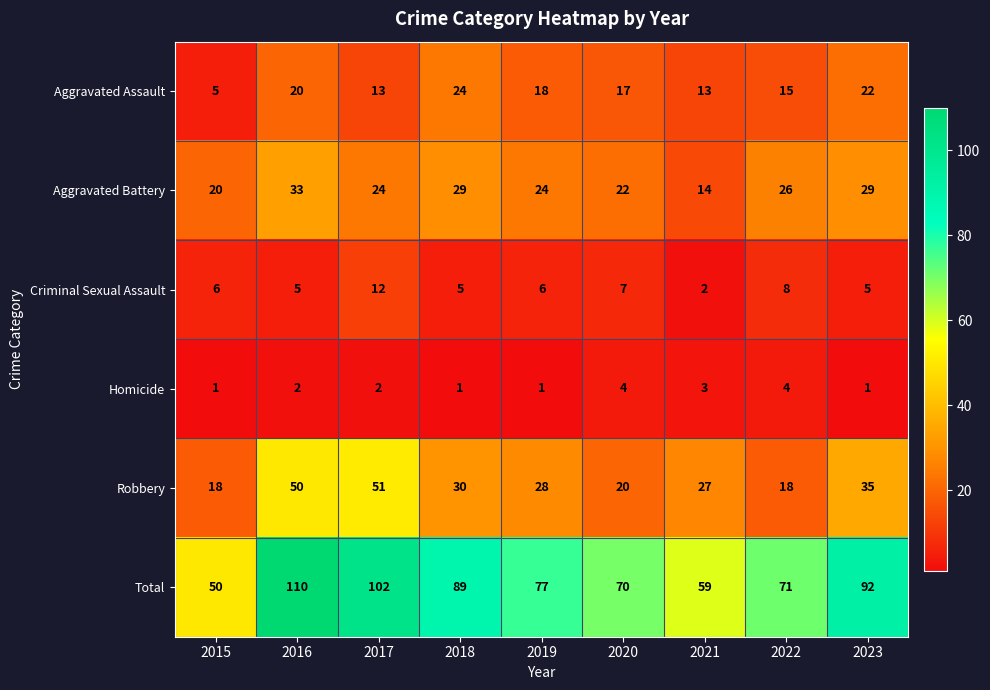

What is the approximate value of Robbery at 2023, to the nearest 10?

40